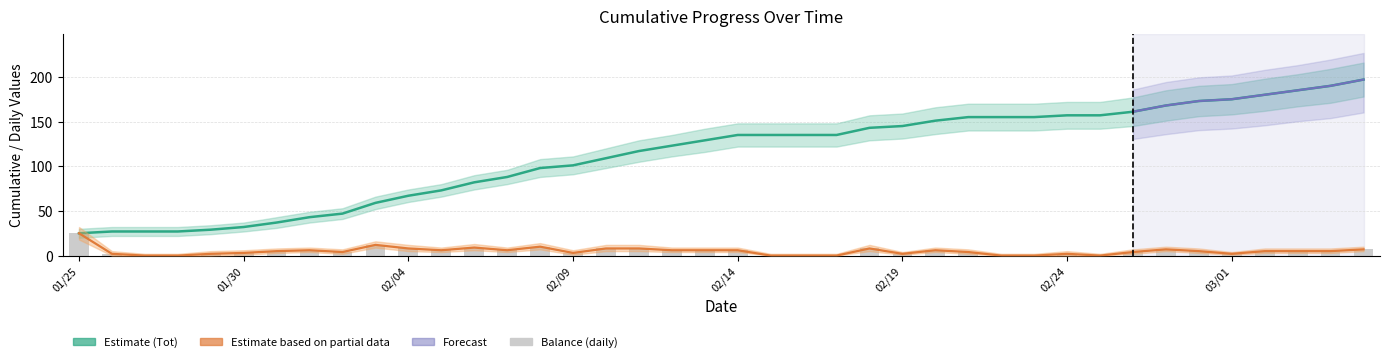

The value of Balance at 20180216 is 0. True or false?

True